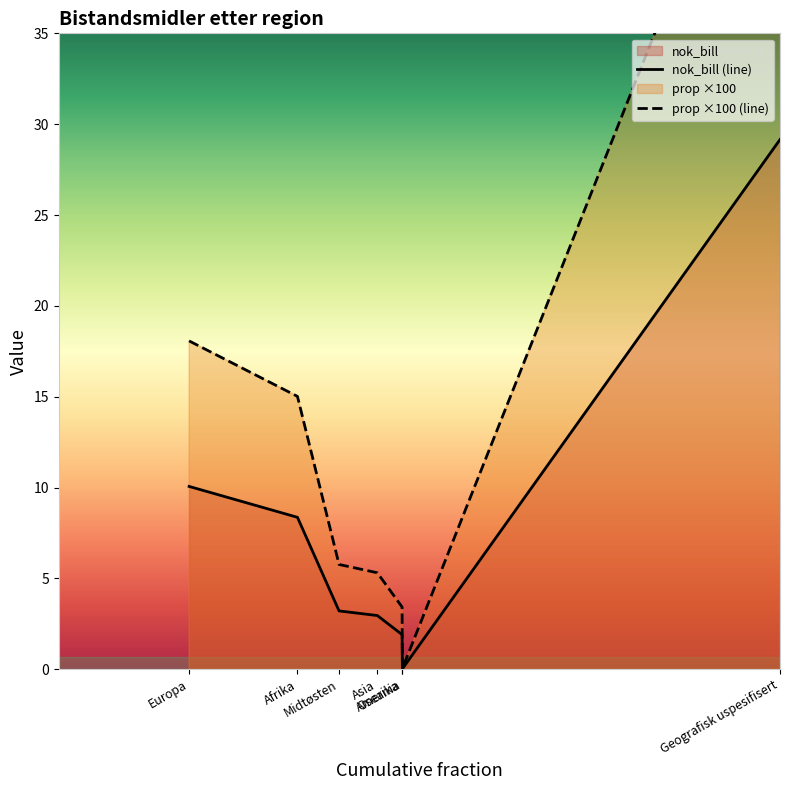

What are all the series names shown in the legend?

nok_bill, prop